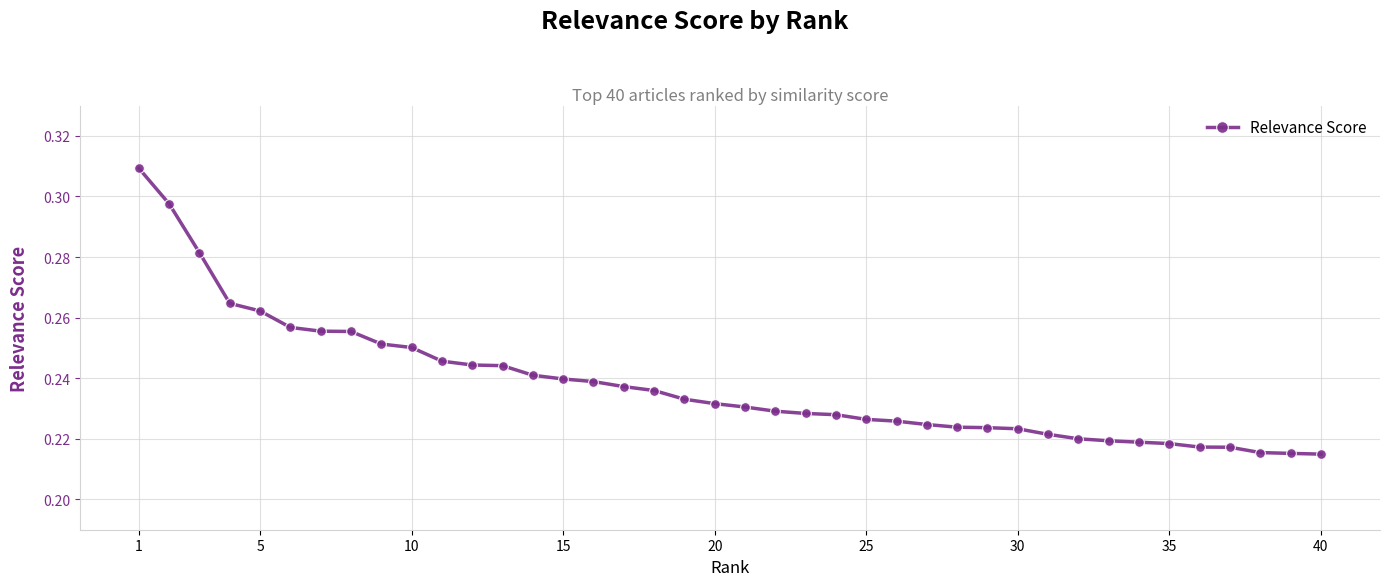

Count the values in the range 0 to 1.

40